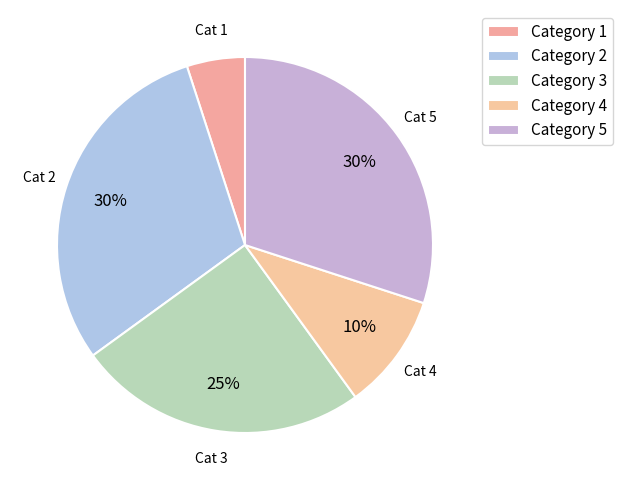

Which slice is the largest?

2